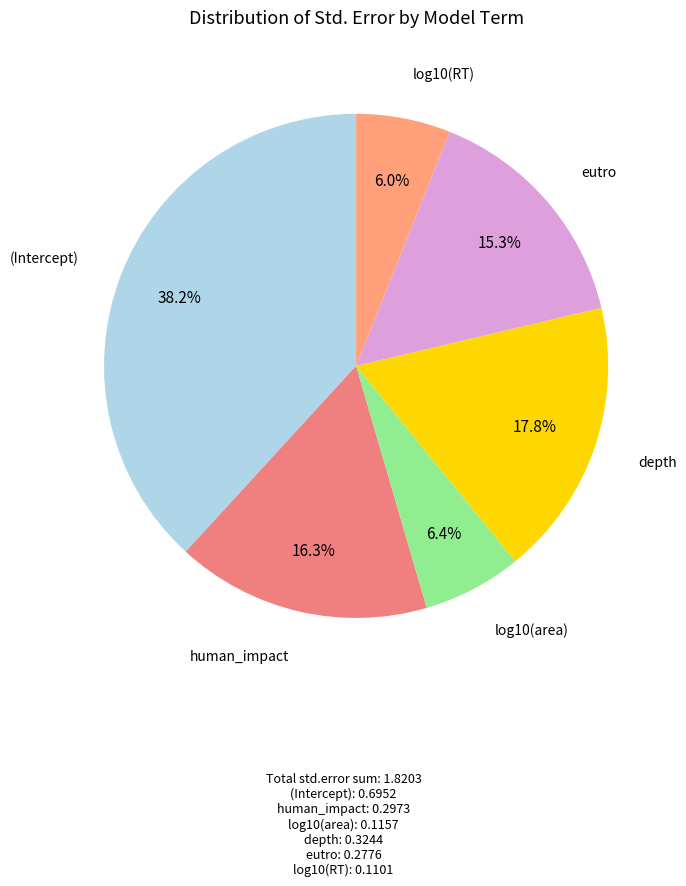

Which slice is the smallest?

log10(RT)